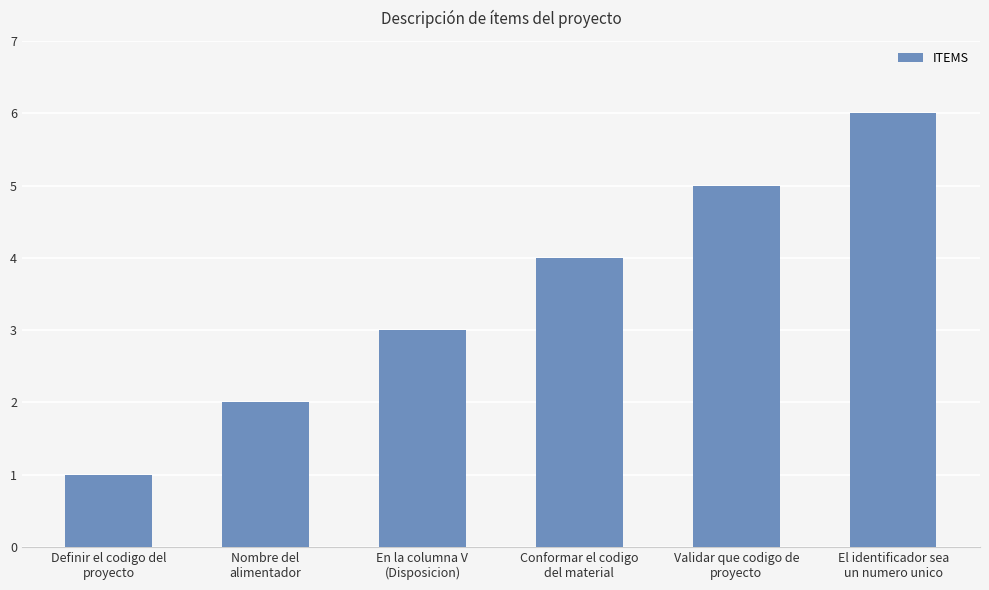

List the labels in order of value, largest first.

El identificador sea
un numero unico, Validar que codigo de
proyecto, Conformar el codigo
del material, En la columna V
(Disposicion), Nombre del
alimentador, Definir el codigo del
proyecto